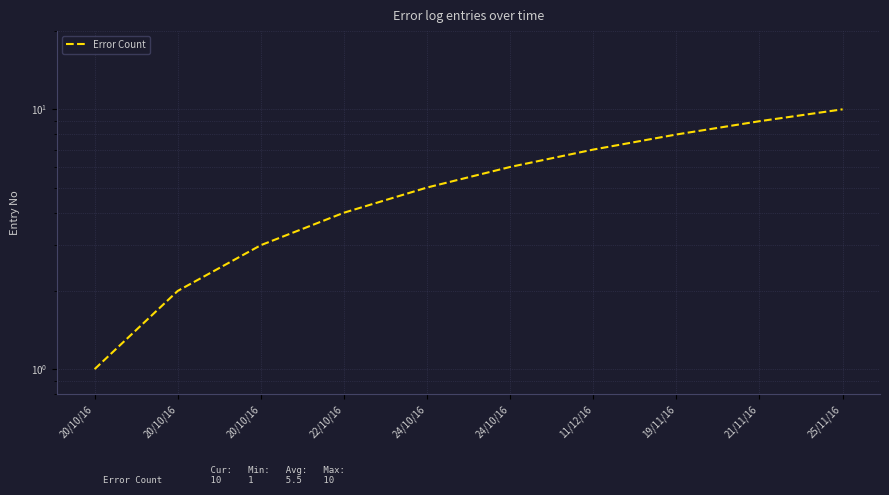

How many lines are shown in the chart?

1